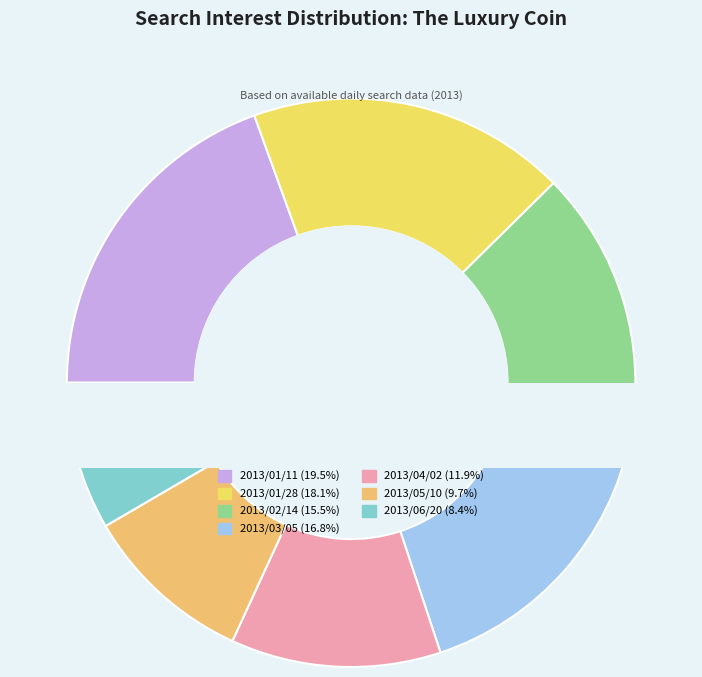

To the nearest percent, what percentage of the pie is 2013/05/10?

10%